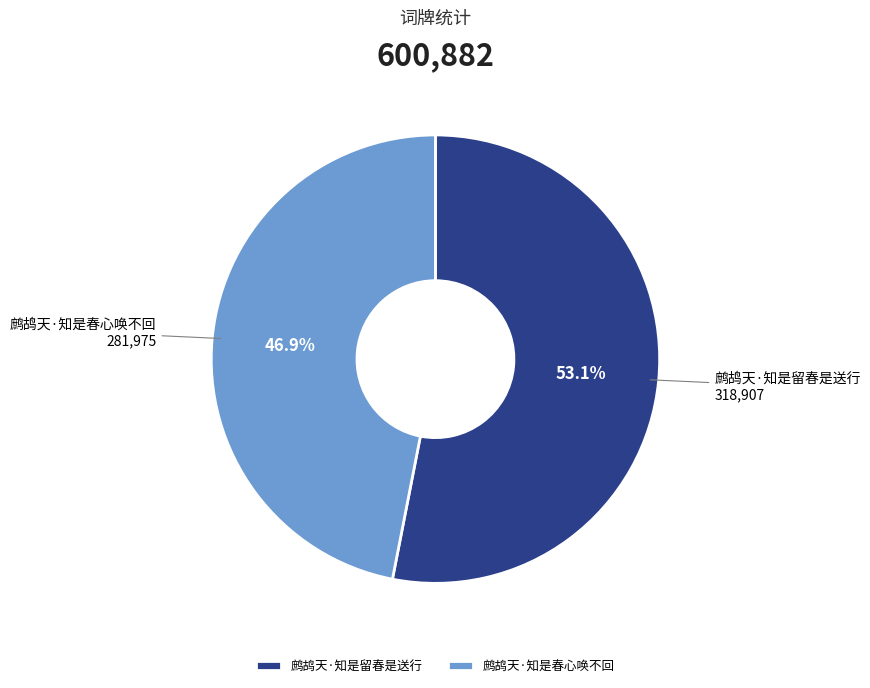

What percentage is the 鹧鸪天·知是春心唤不回 slice, to the nearest percent?

47%